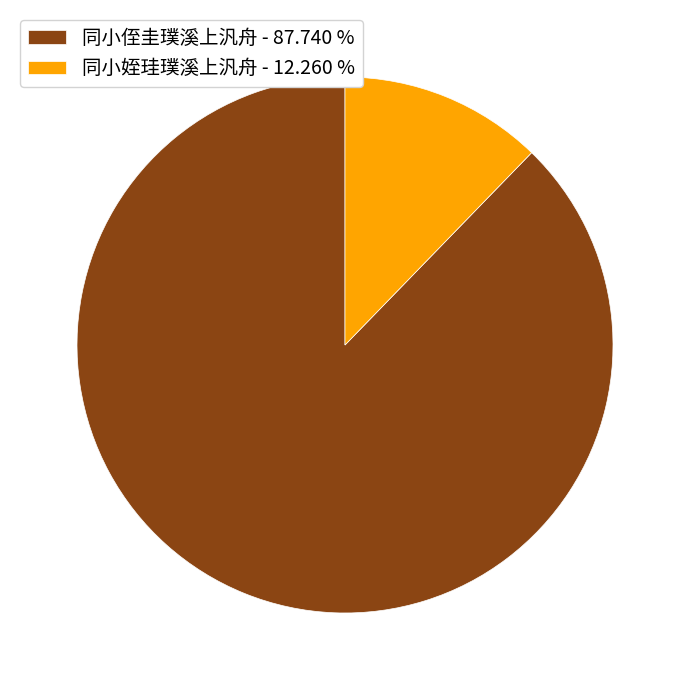

Rank the categories by value from lowest to highest.

同小姪珪璞溪上汎舟, 同小侄圭璞溪上汎舟